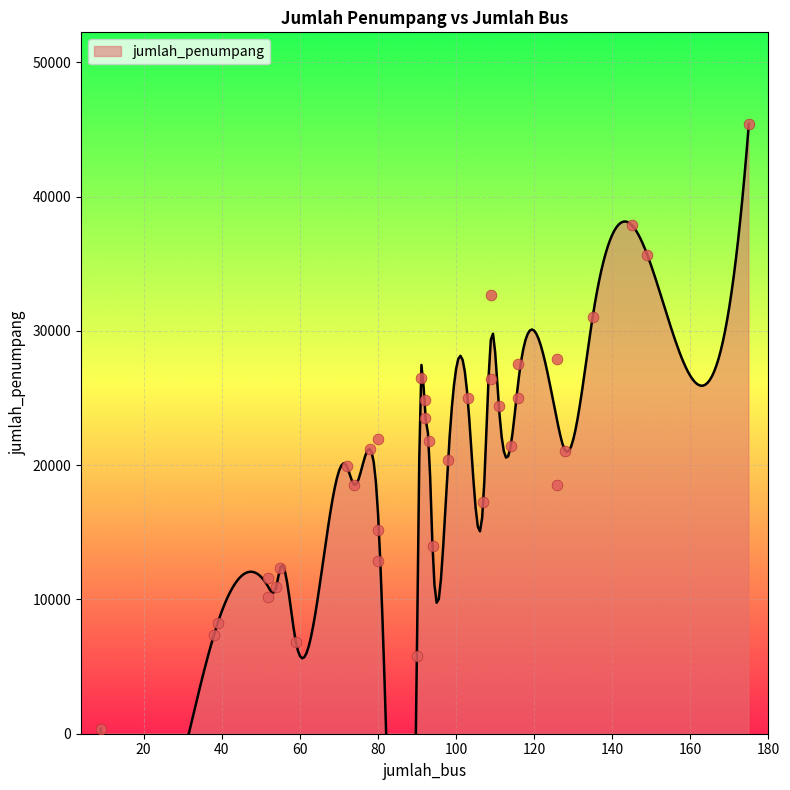

What is the change in value from 103 to 91?

+1517